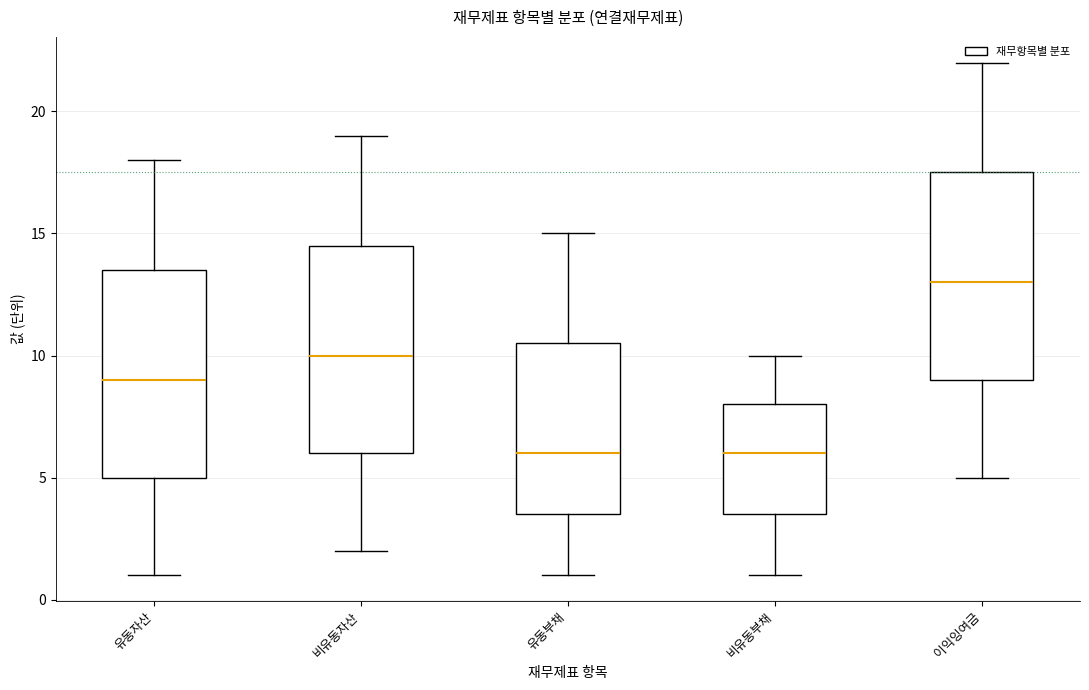

Reading left to right, transcribe this box plot: for each box, give where its median line is, the range the box spans, and where its two whiskers end, as read against the y-axis. The values are not printed on the chart, so give them approximately, as read against the axis.

유동자산: median 9.0, box 5.0 to 13.5, whiskers 1.0 to 18.0
비유동자산: median 10.0, box 6.0 to 14.5, whiskers 2.0 to 19.0
유동부채: median 6.0, box 3.5 to 10.5, whiskers 1.0 to 15.0
비유동부채: median 6.0, box 3.5 to 8.0, whiskers 1.0 to 10.0
이익잉여금: median 13.0, box 9.0 to 17.5, whiskers 5.0 to 22.0